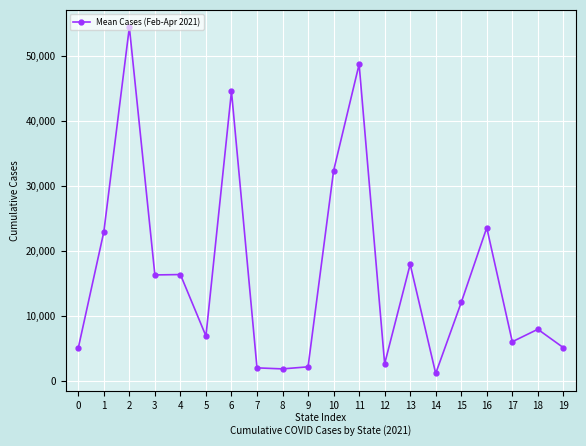

Read the value at 10.

32346